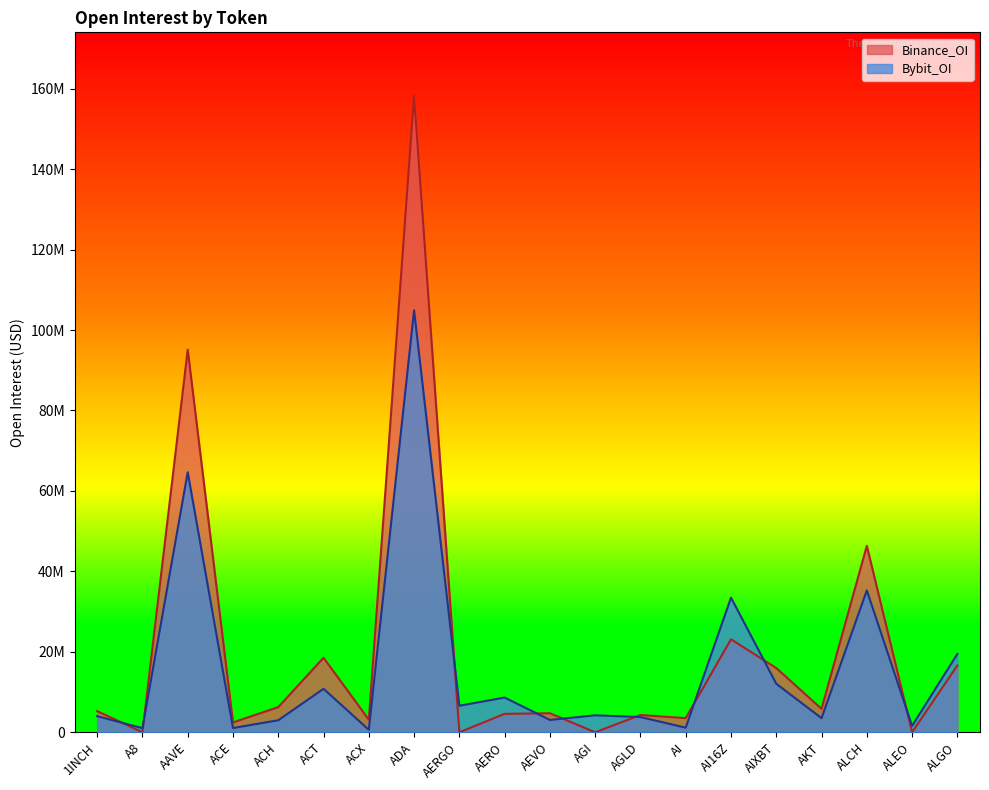

Which label corresponds to the smallest value in the chart?

A8